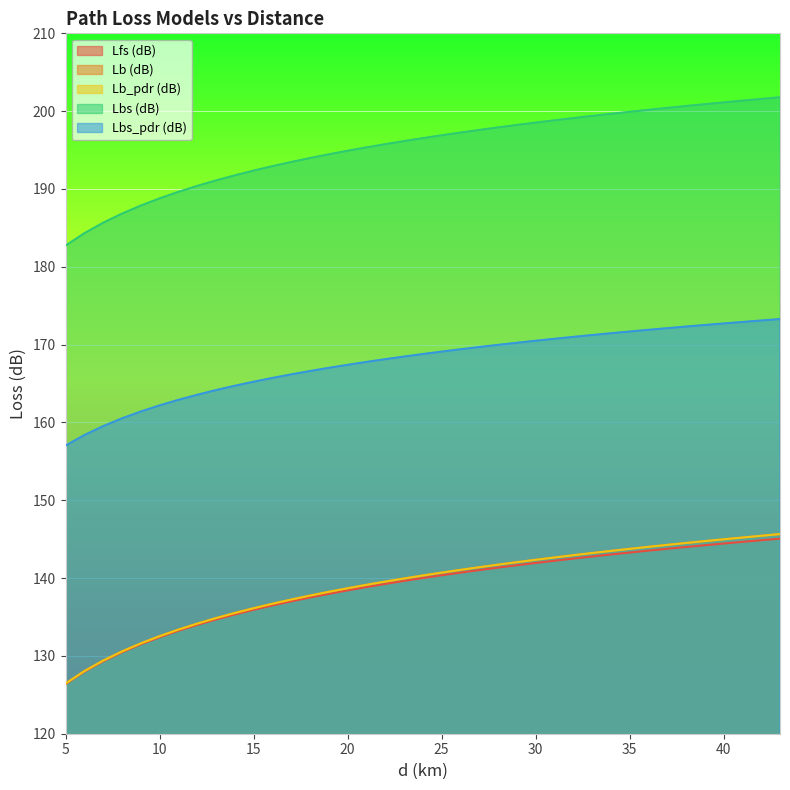

Which series has the largest range (max minus min)?

Lb (dB)